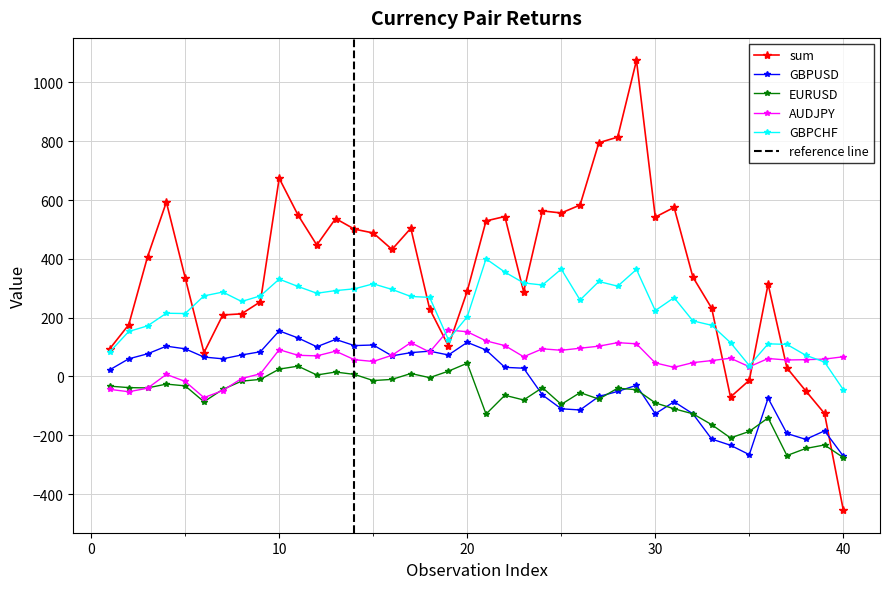

What are all the series names shown in the legend?

sum, GBPUSD, EURUSD, AUDJPY, GBPCHF